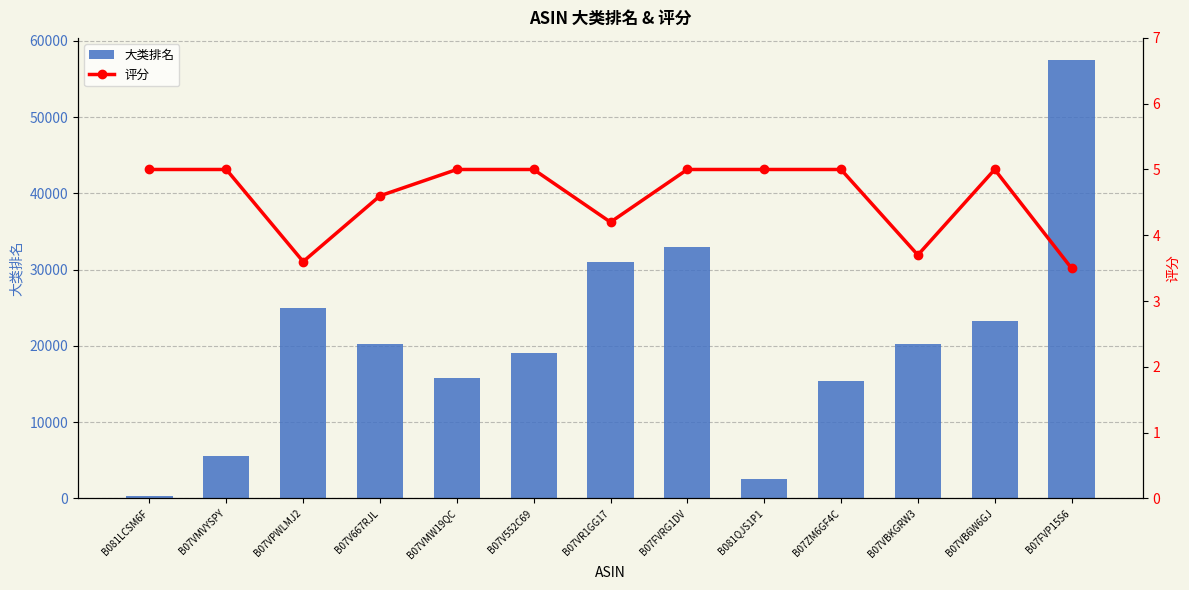

Reading left to right, list all the values displayed in this chart.

大类排名: 384.0	5592.0	24917.0	20243.0	15811.0	19082.0	31065.0	32971.0	2534.0	15376.0	20274.0	23215.0	57509.0
评分: 5.0	5.0	3.6	4.6	5.0	5.0	4.2	5.0	5.0	5.0	3.7	5.0	3.5